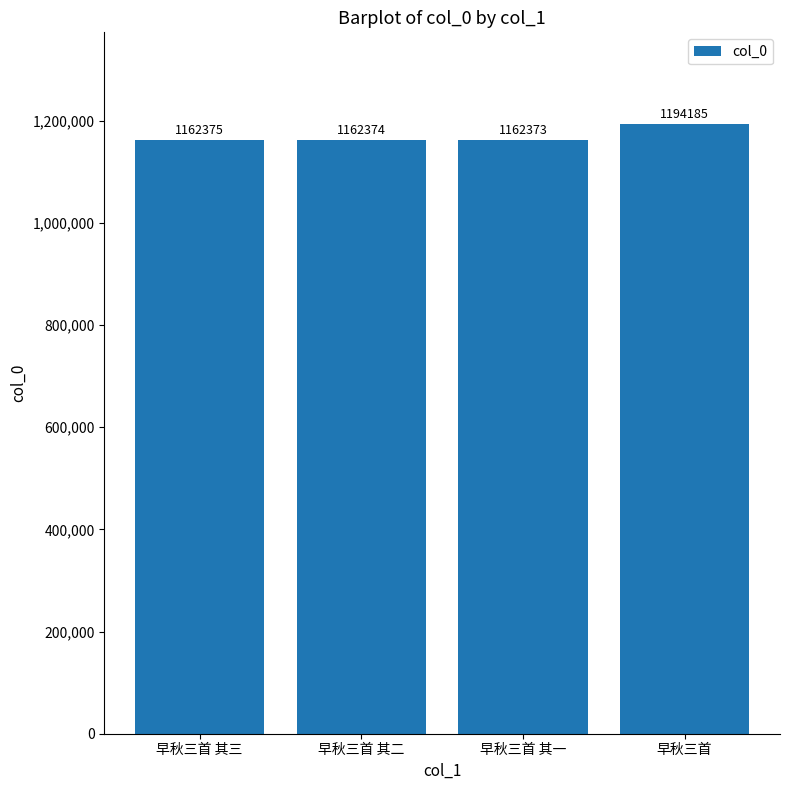

True or false: the data shows 1533387 at 早秋三首 其一.

False